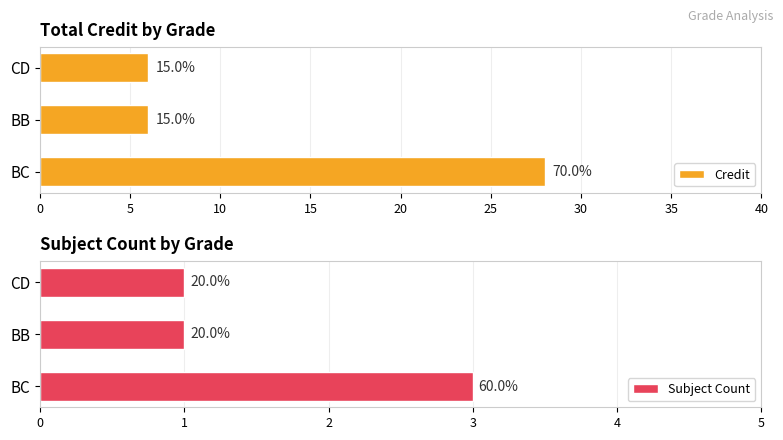

What is the difference between the highest and lowest values at 0?

25